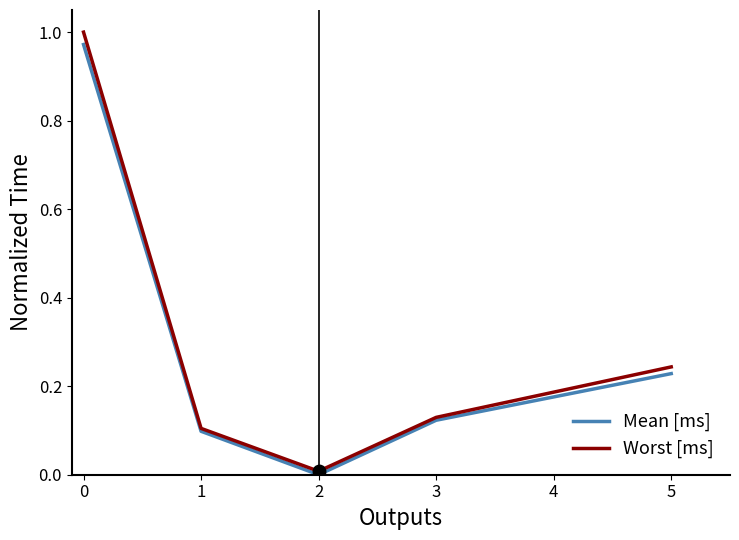

Is the value of Worst [ms] at 5 greater than the value of Mean [ms] at 2?

Yes